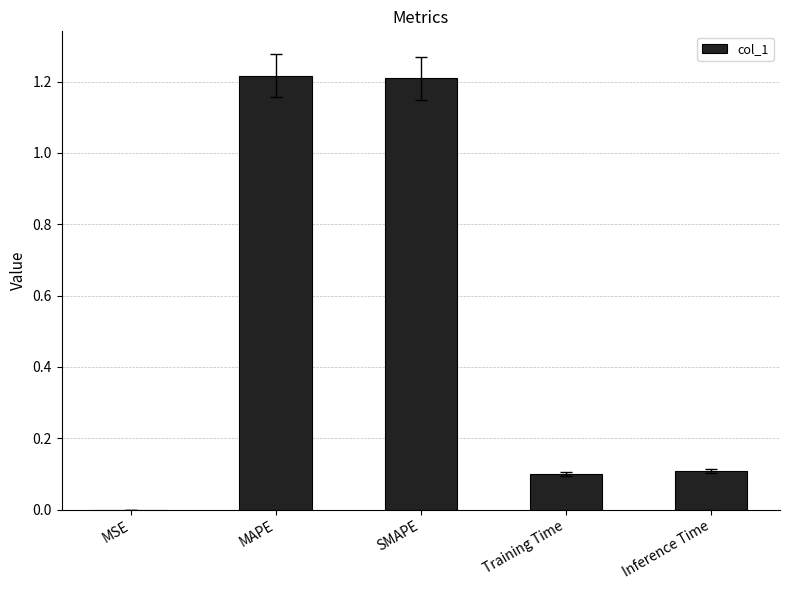

Which has a higher value, MAPE or Inference Time?

MAPE